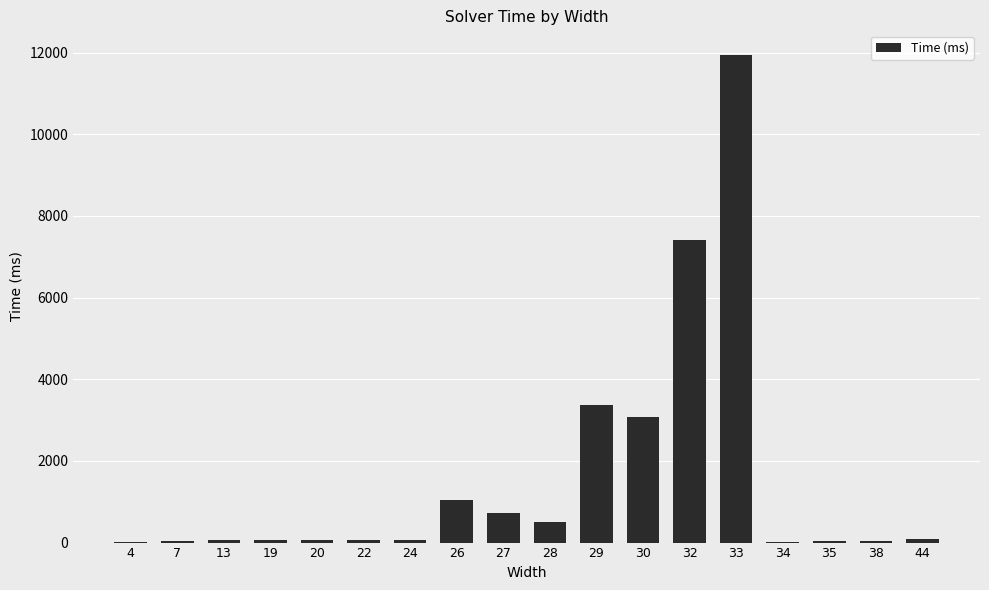

Are the bars horizontal?

No